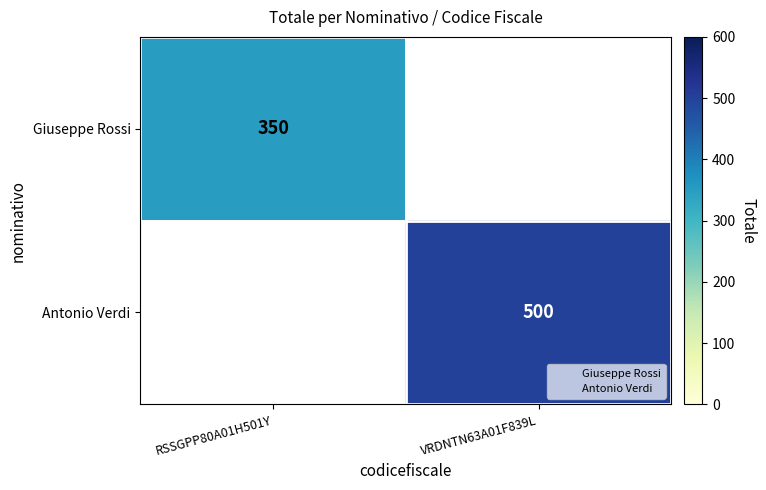

Is it true that Giuseppe Rossi equals 466.5 at RSSGPP80A01H501Y?

False